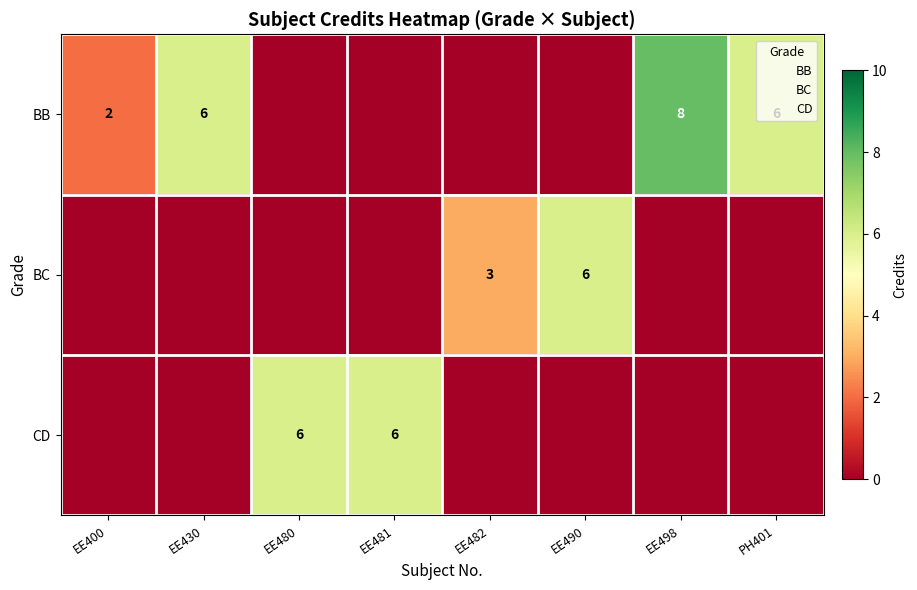

The CD series shows 3 at EE481. True or false?

False